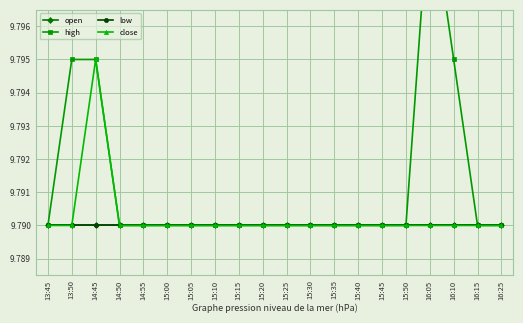

The high series shows 13.8 at 15:20. True or false?

False